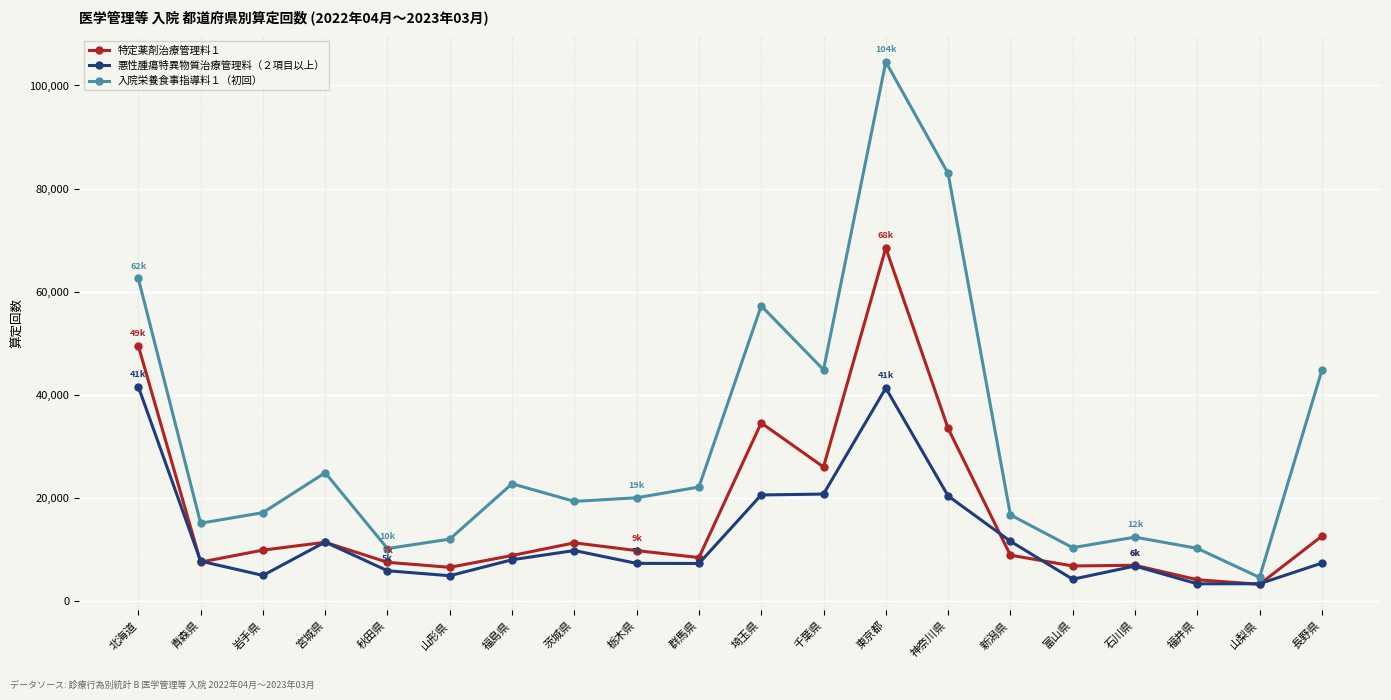

At how many categories does at least one series exceed 46659?

4